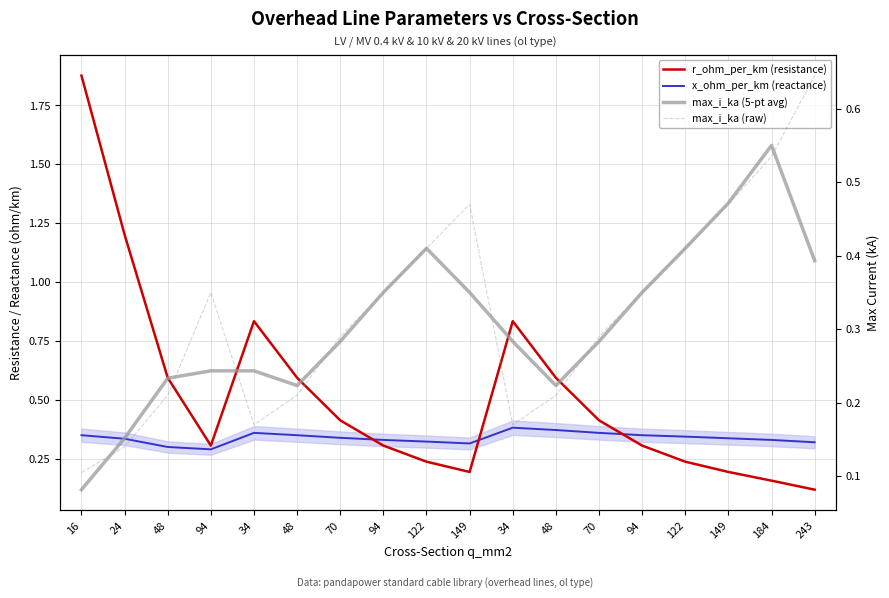

True or false: max_i_ka (raw) has more than 2 points higher than both neighbors.

False